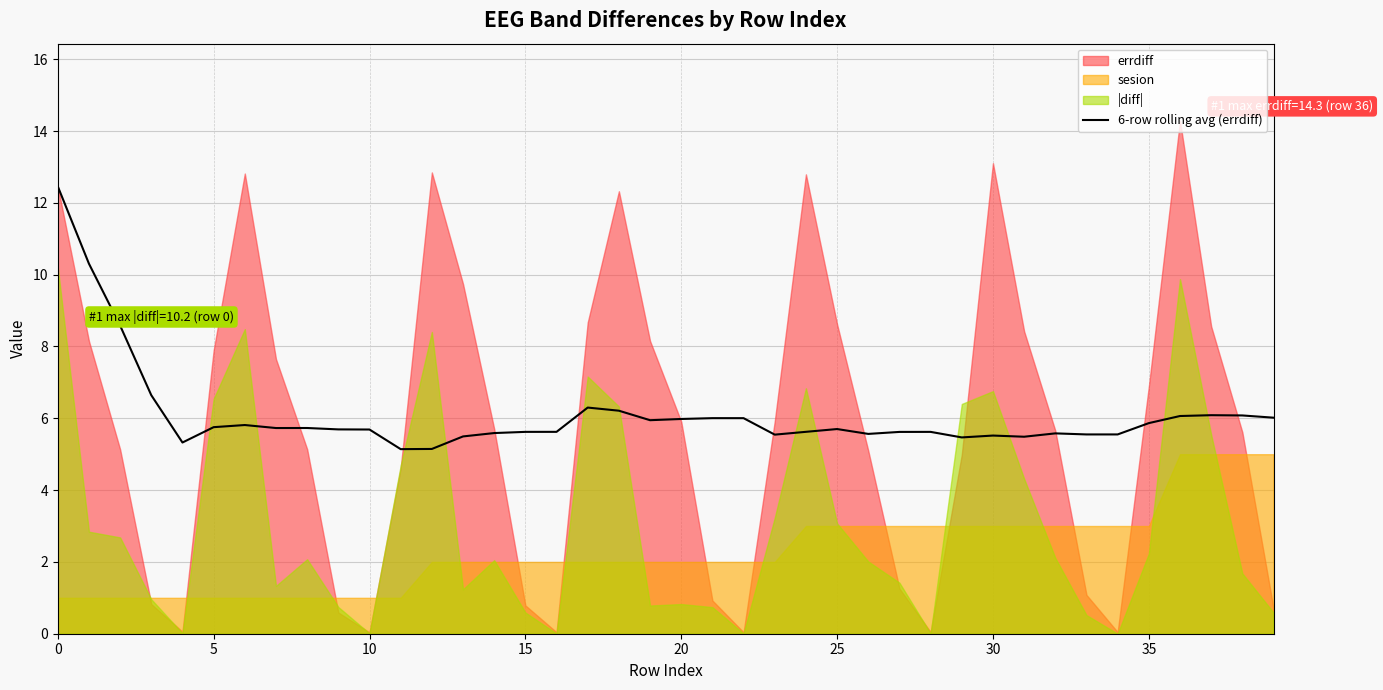

What is the minimum value for 6-row rolling avg (errdiff)?

5.1